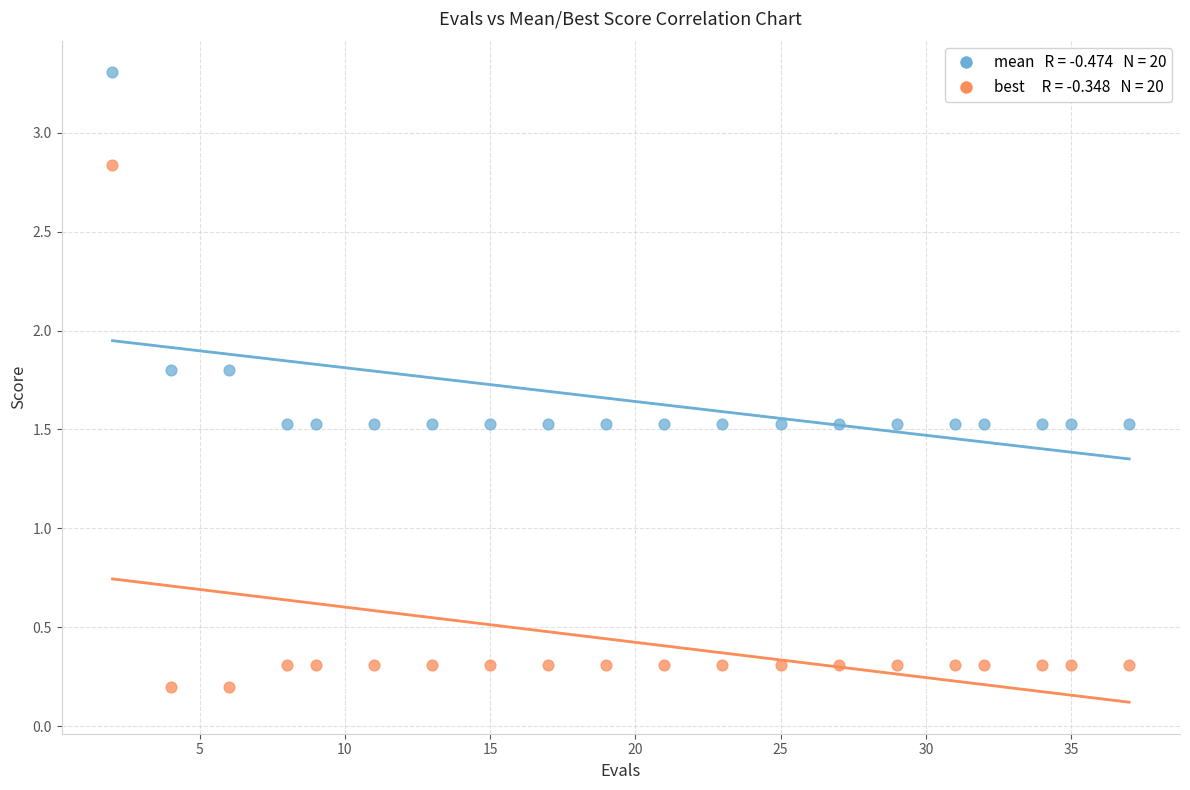

Across all data points, what is the range of X values (max minus min)?

35.0